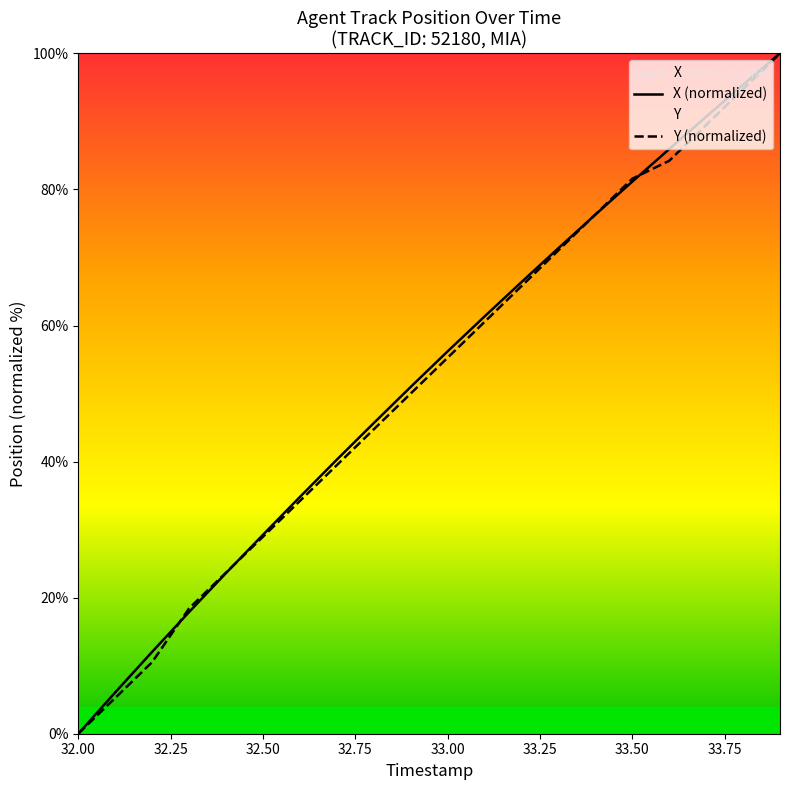

Which series changed the most between 33.00 and 33.50?

Y (normalized)